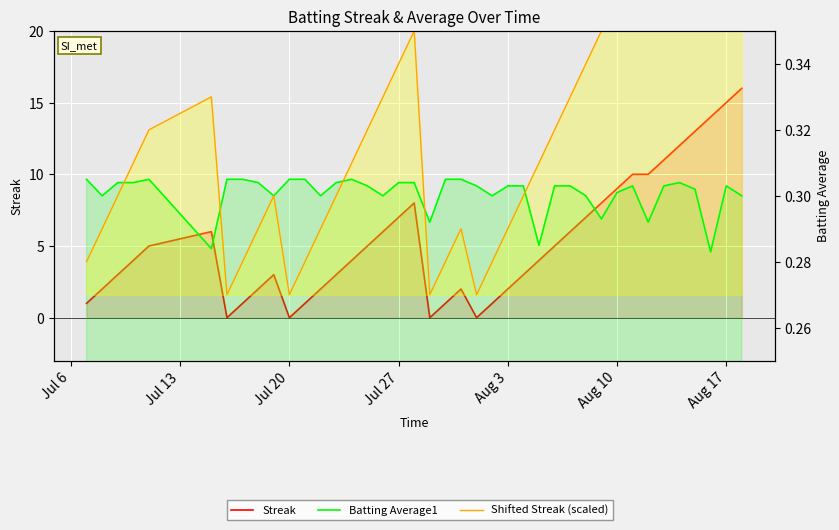

What is the minimum value for Shifted Streak (scaled)?

0.3